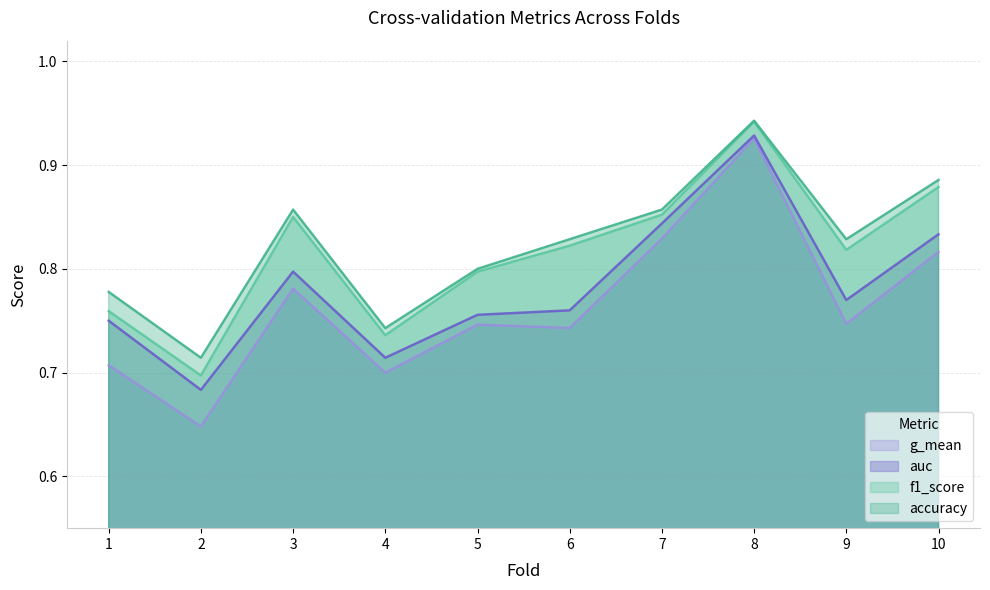

How many auc values are between 0 and 1?

10